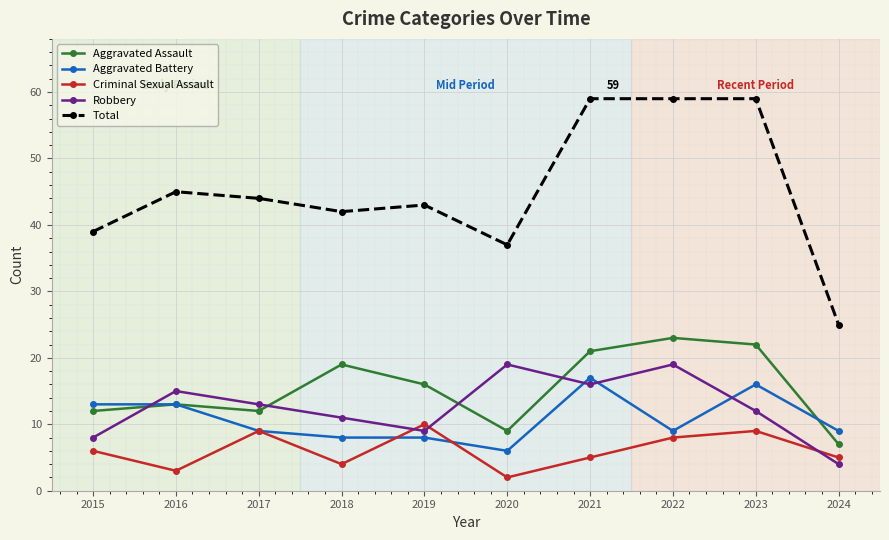

Which series has the widest spread of values?

Total